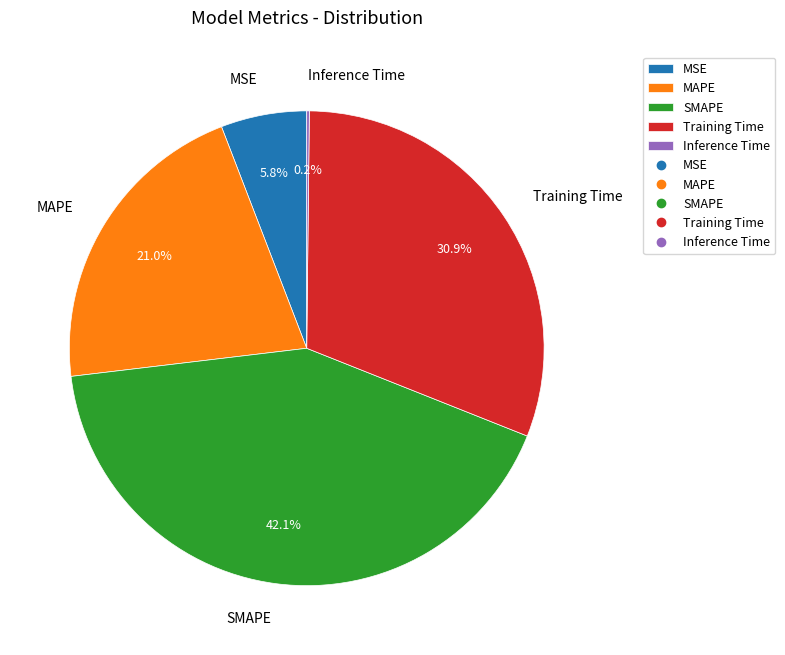

What portion of the pie excludes MAPE?

79.0%